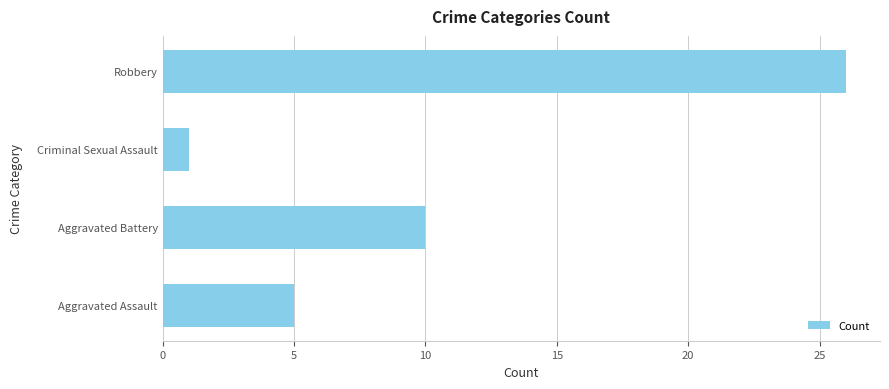

How many bars are there in total?

4